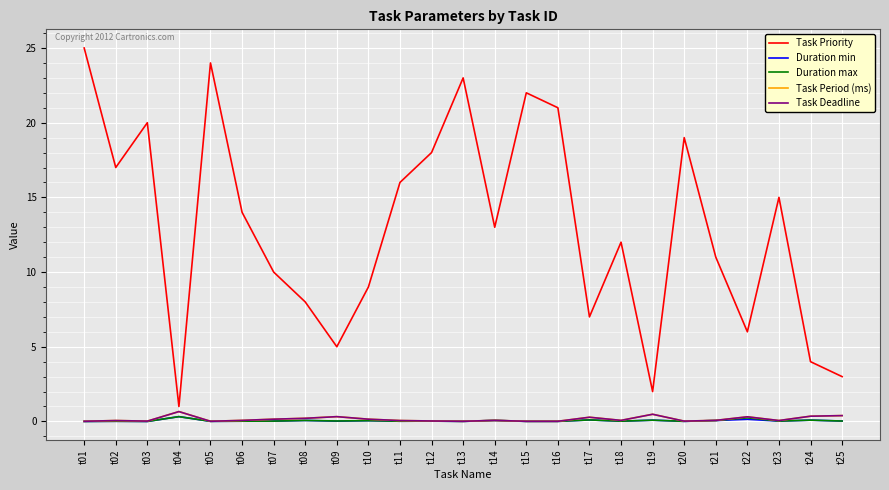

Does the chart have visible grid lines?

Yes